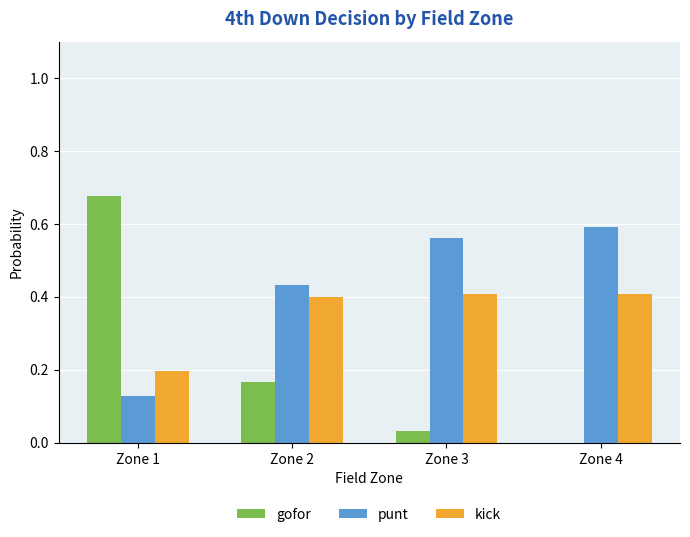

Which series has the largest total across all categories?

punt